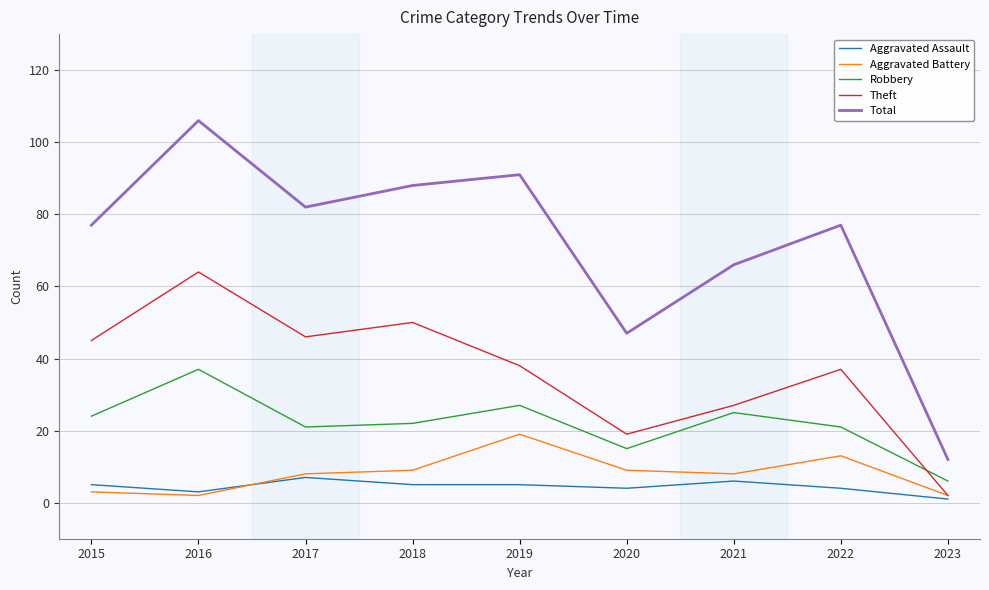

True or false: Aggravated Assault and Total cross at least once.

False